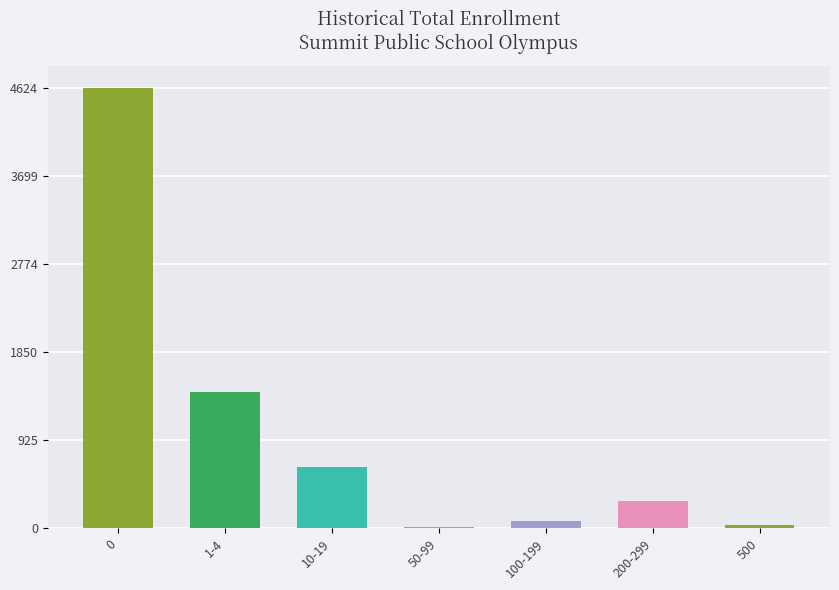

Rank the categories by value from highest to lowest.

0, 1-4, 10-19, 200-299, 100-199, 500, 50-99